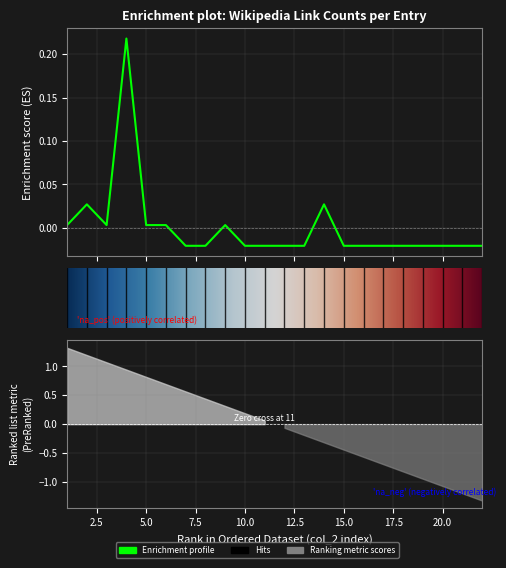

How many points are higher than both their immediate neighbors (excluding endpoints)?

4